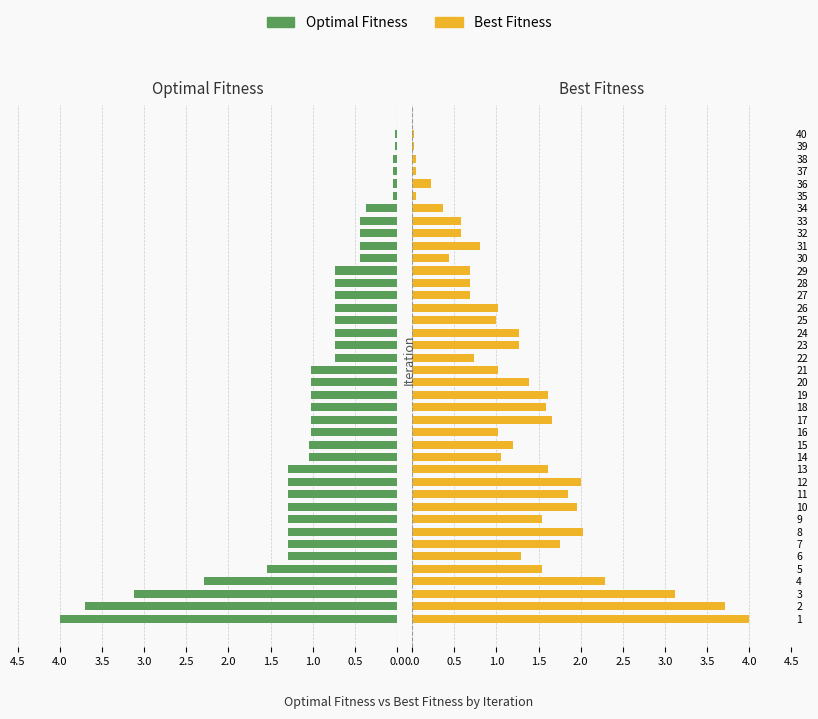

At 32, list the series in order from smallest to largest.

Optimal Fitness, Best Fitness